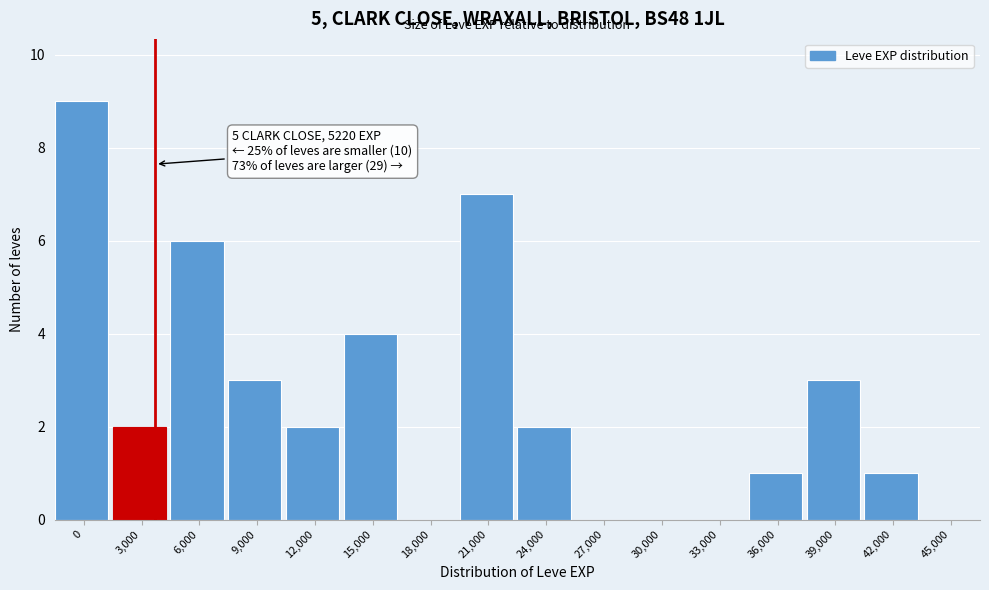

Reading left to right, extract all data points from this chart.

0=9	3,000=2	6,000=6	9,000=3	12,000=2	15,000=4	18,000=0	21,000=7	24,000=2	27,000=0	30,000=0	33,000=0	36,000=1	39,000=3	42,000=1	45,000=0